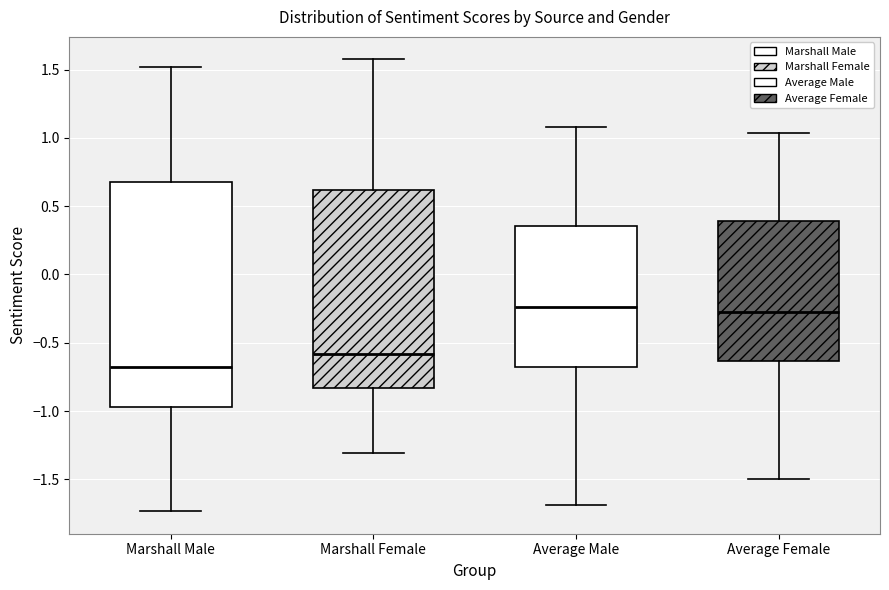

Which box is the tallest, from its lower edge to its upper edge?

Marshall Male